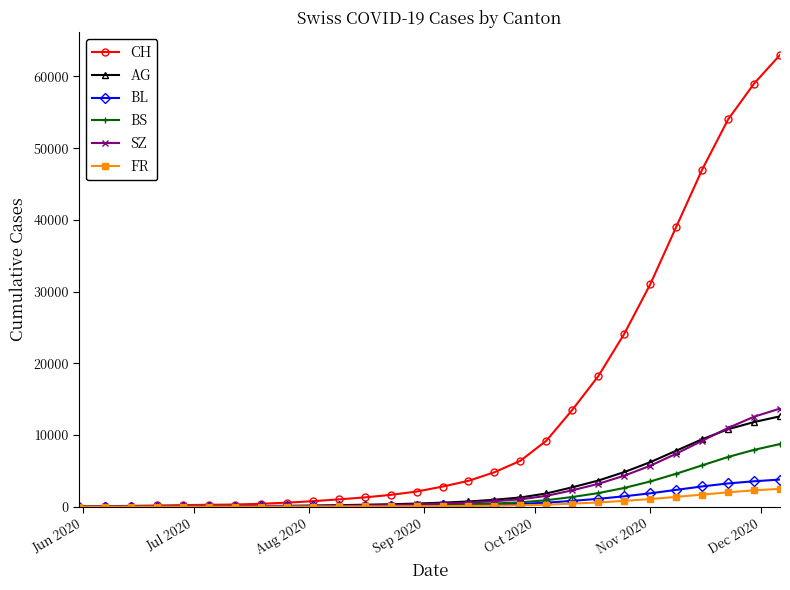

Which series has the largest range (max minus min)?

CH